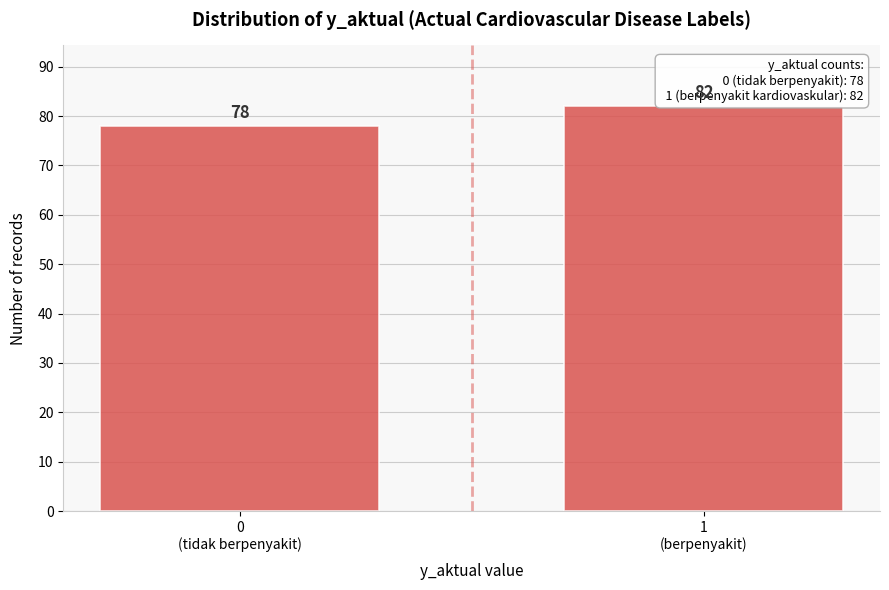

Reading right to left, list all the values displayed in this chart.

82	78